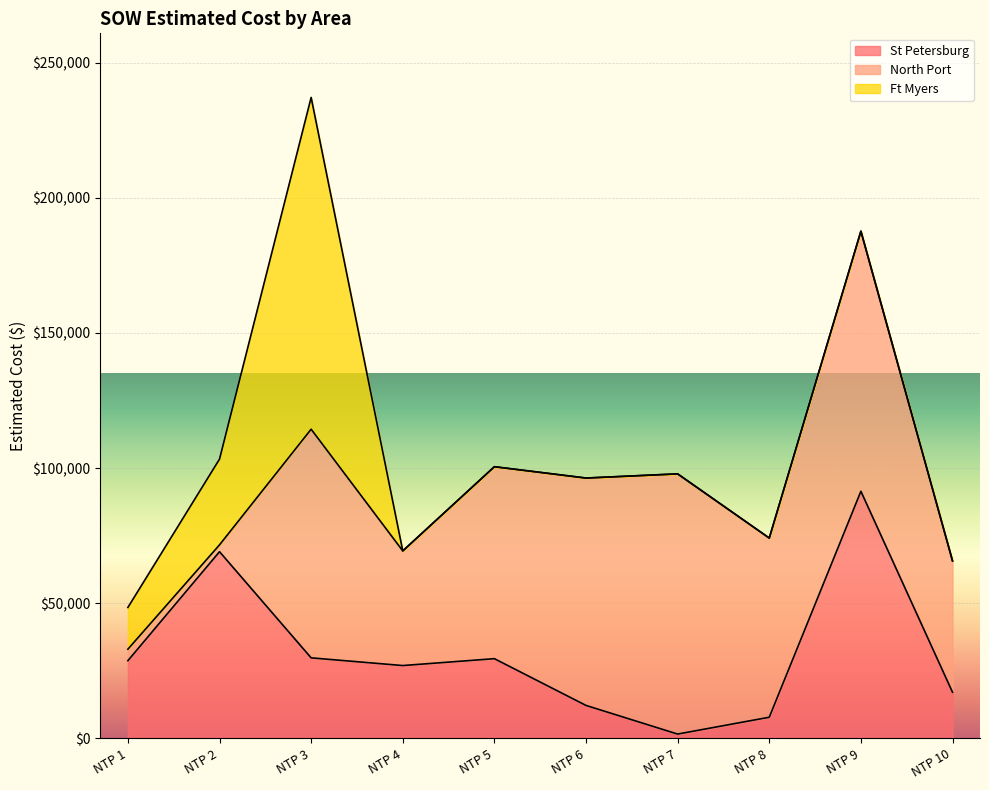

What is the sum of all St Petersburg values?

314321.0